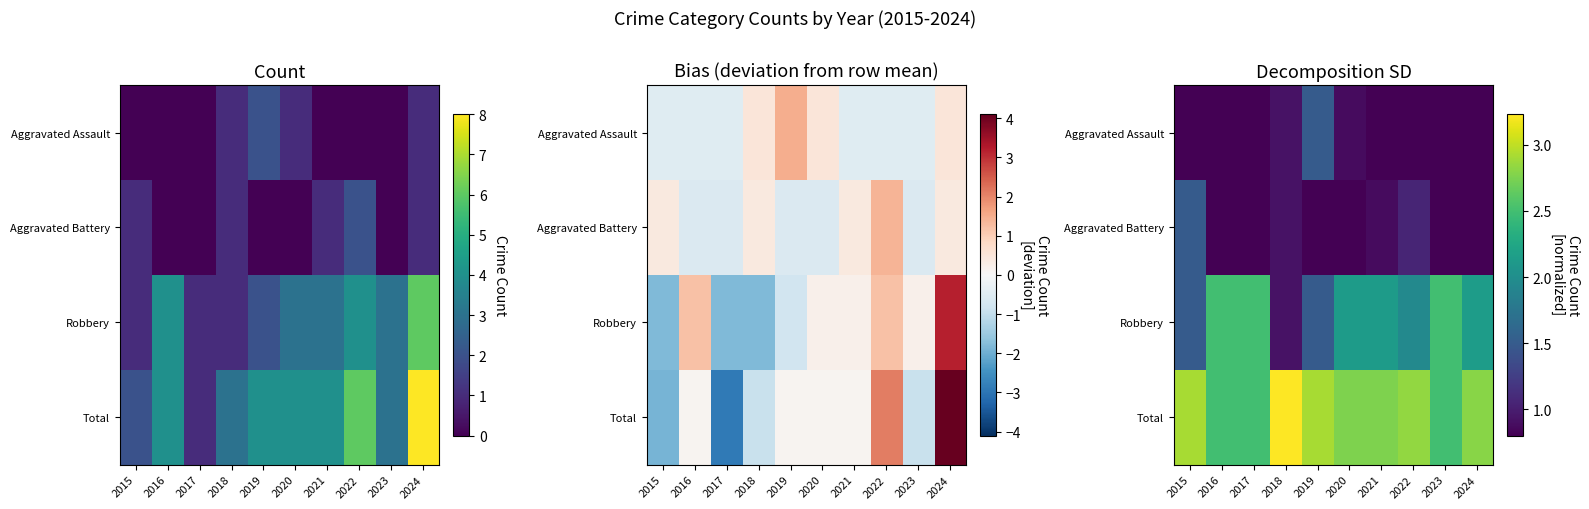

Is the value of Total at 2016 greater than the value of Aggravated Battery at 2018?

Yes